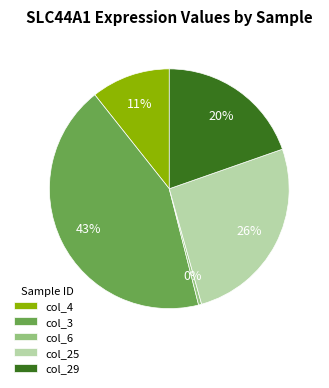

Does col_6 account for over 50% of the chart?

No